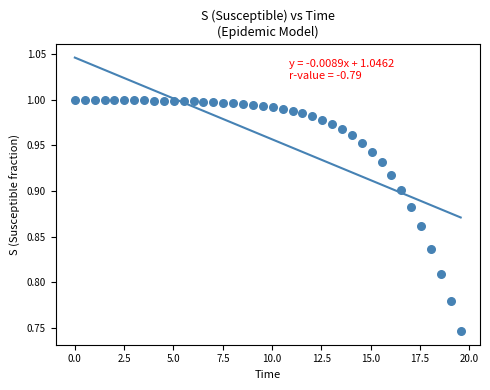

What is the range of Y values (max minus min)?

0.3